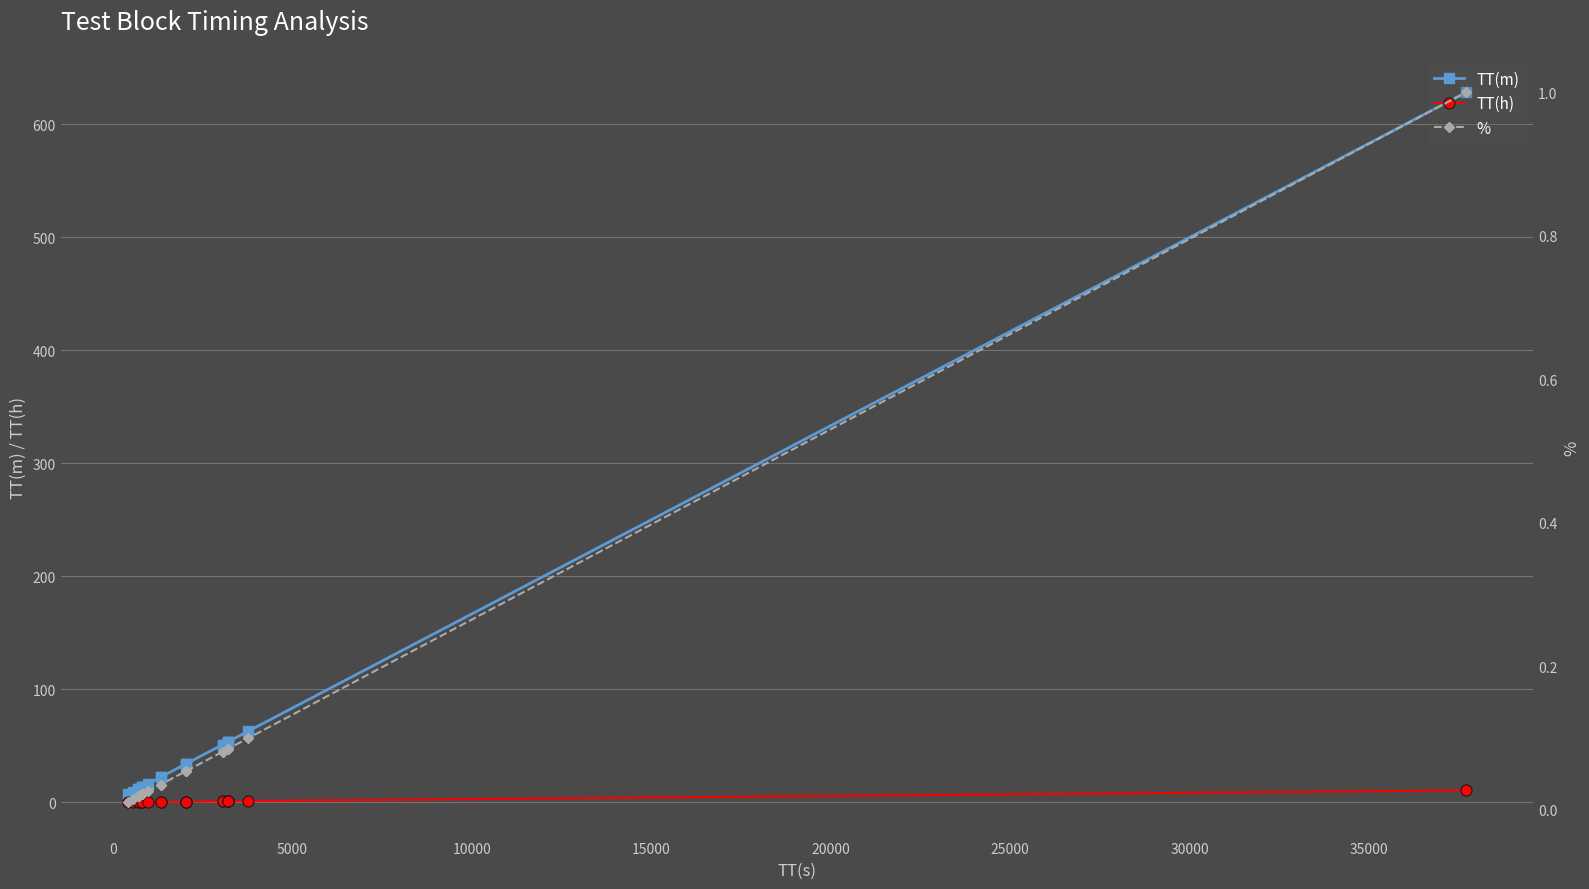

True or false: TT(h) and % intersect in this chart.

False